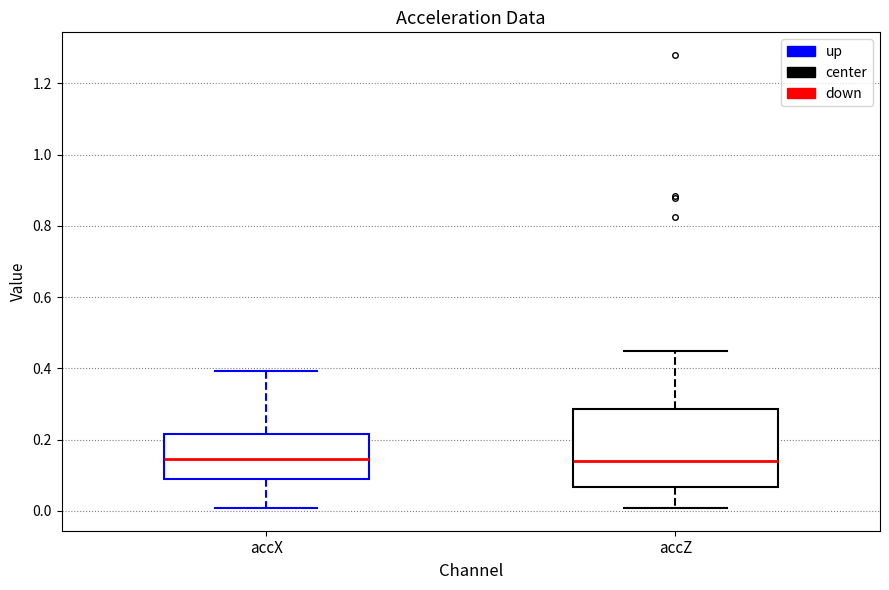

Where is the upper edge of the box for accX on the y-axis? The values are not printed on the chart, so give them approximately, as read against the axis.

0.22